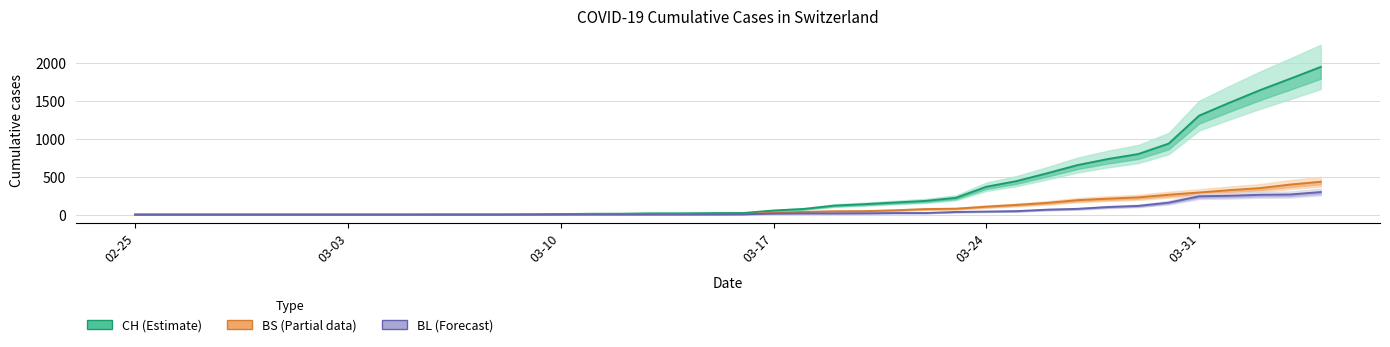

How many positive values does the BS (Partial data) series have?

24